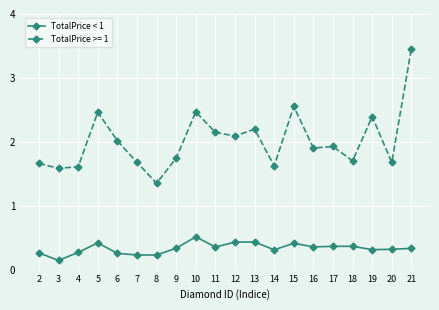

True or false: TotalPrice >= 1 has a value of 4.3 at 15.

False